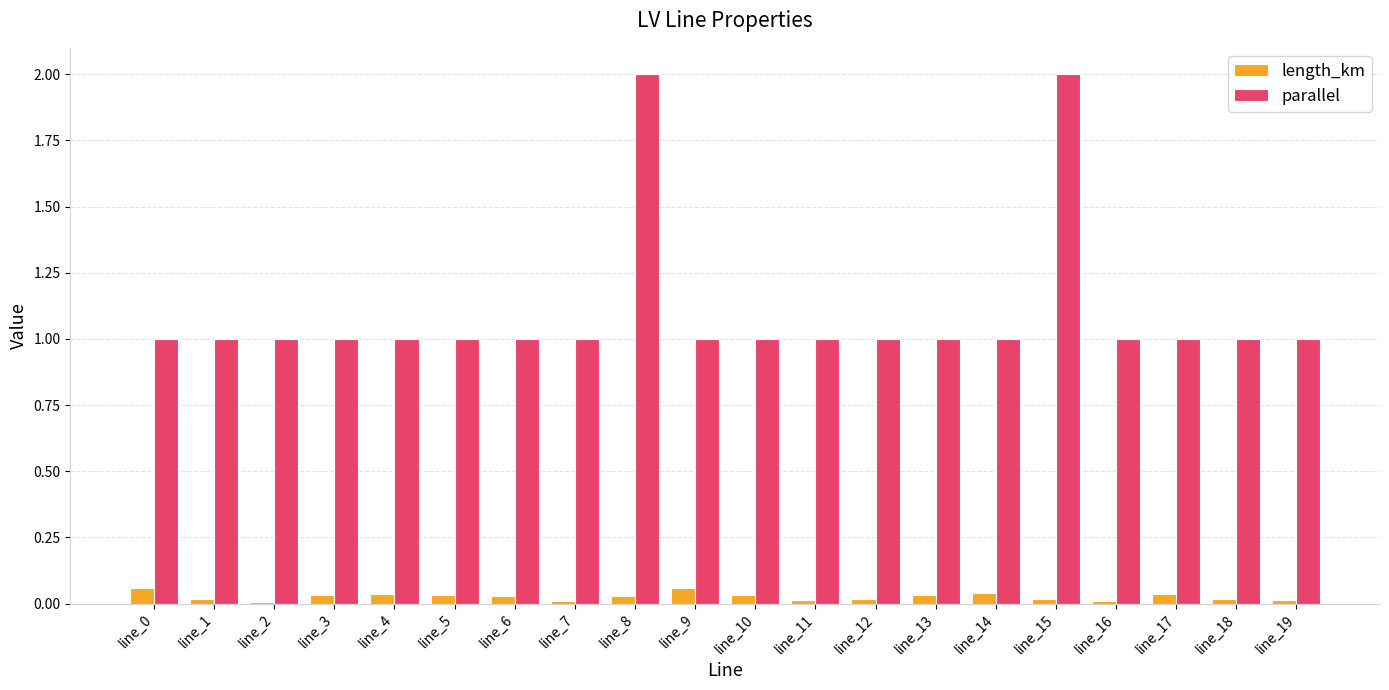

How many distinct data groups are displayed?

2